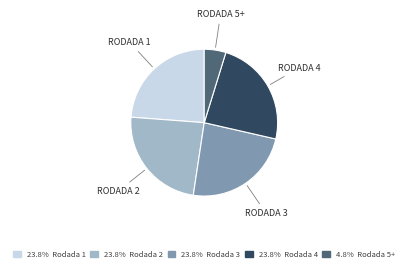

Is there any slice that represents more than half of the pie?

No